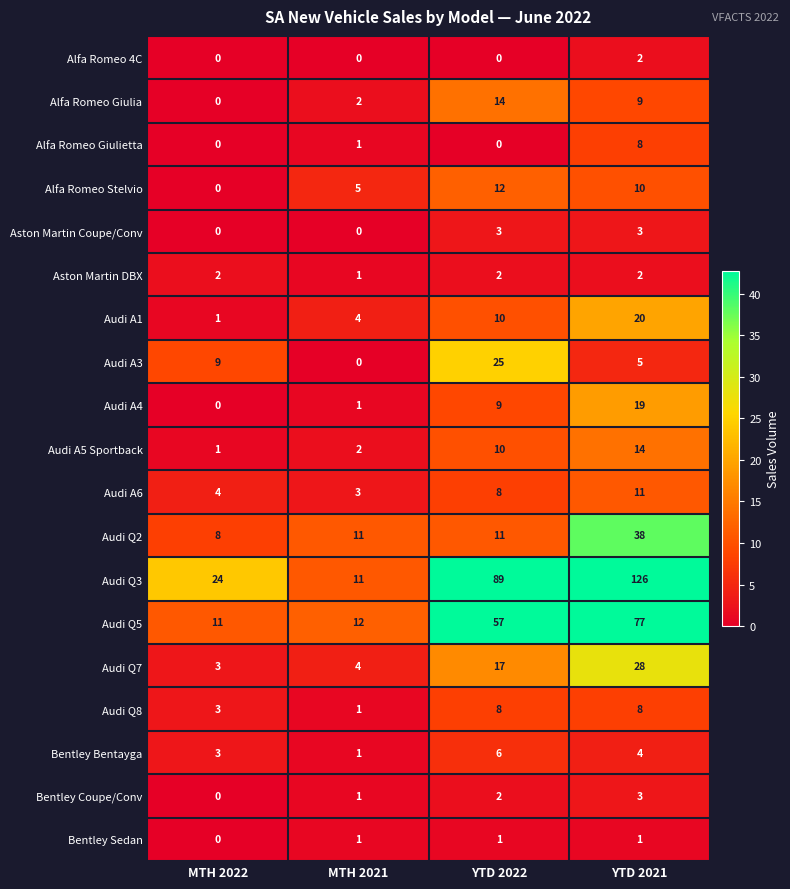

At which category does the chart reach its peak across all series?

YTD 2021